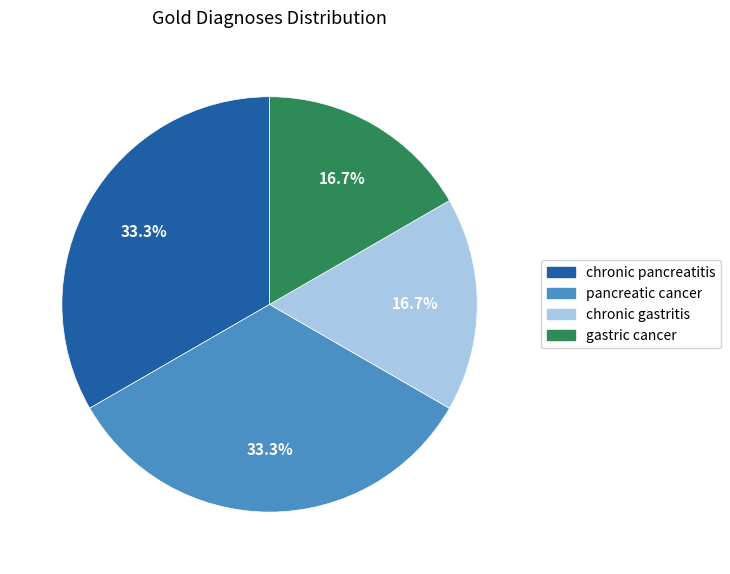

Approximately how many times larger is the value at gastric cancer compared to pancreatic cancer?

0.5